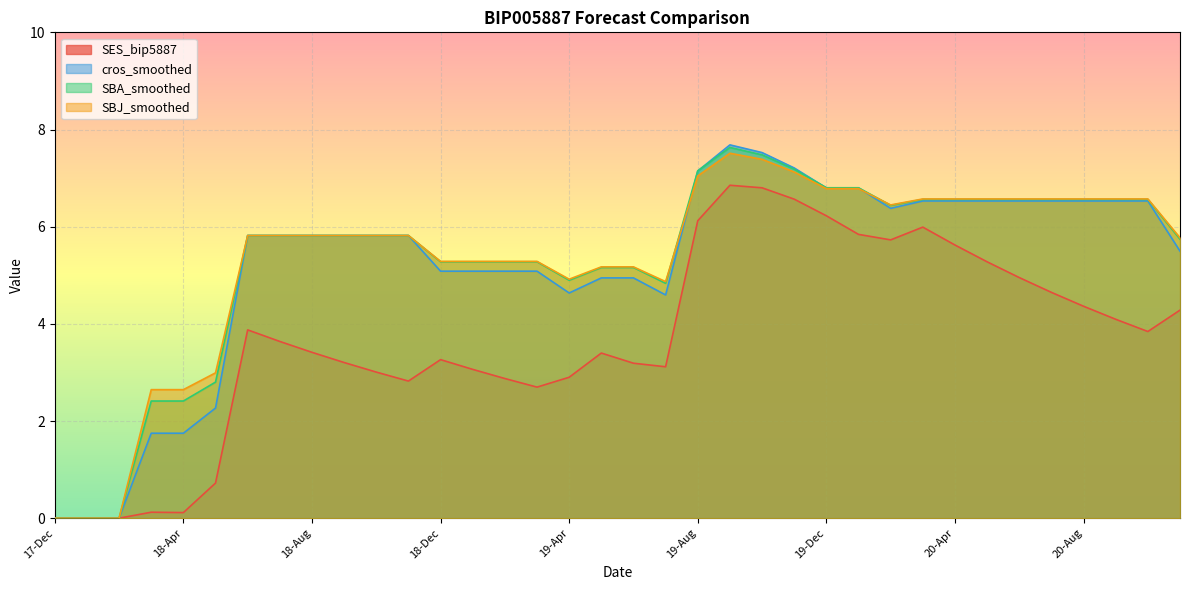

How many data points in cros_smoothed are above 5?

26